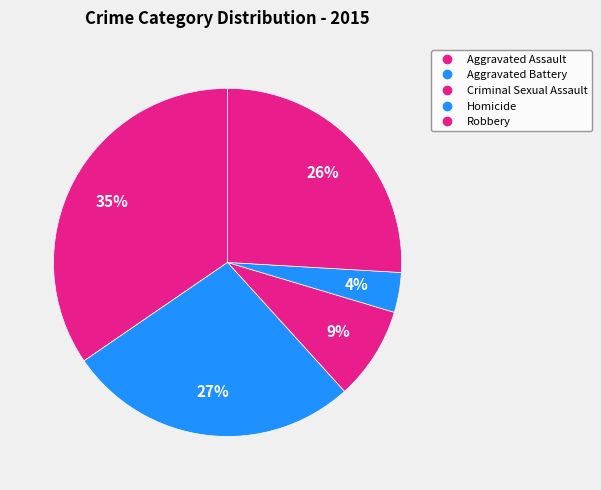

Is the sum of Criminal Sexual Assault and Homicide greater than half?

No